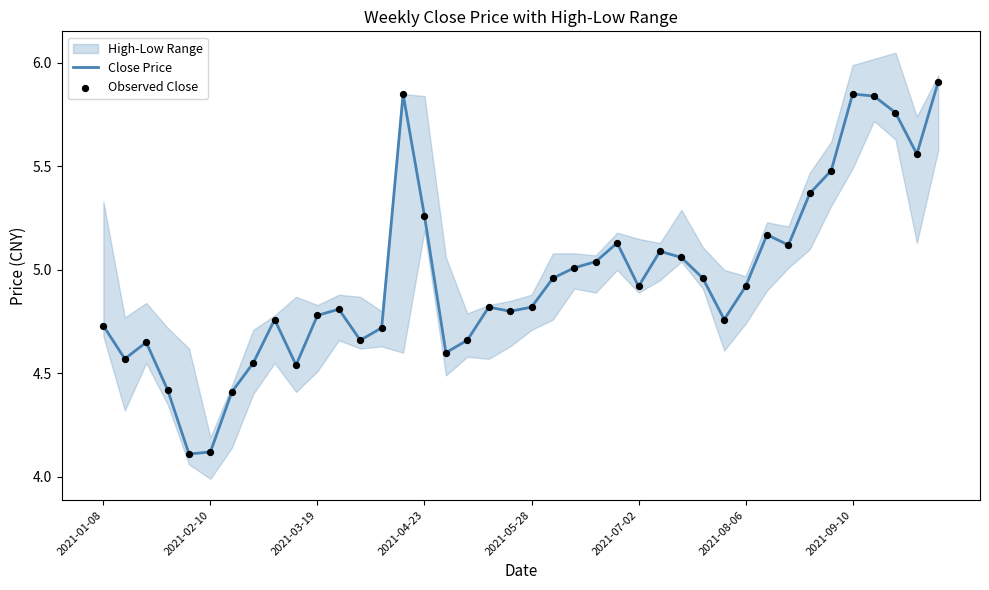

Which series has the widest spread of Y values?

Close Price